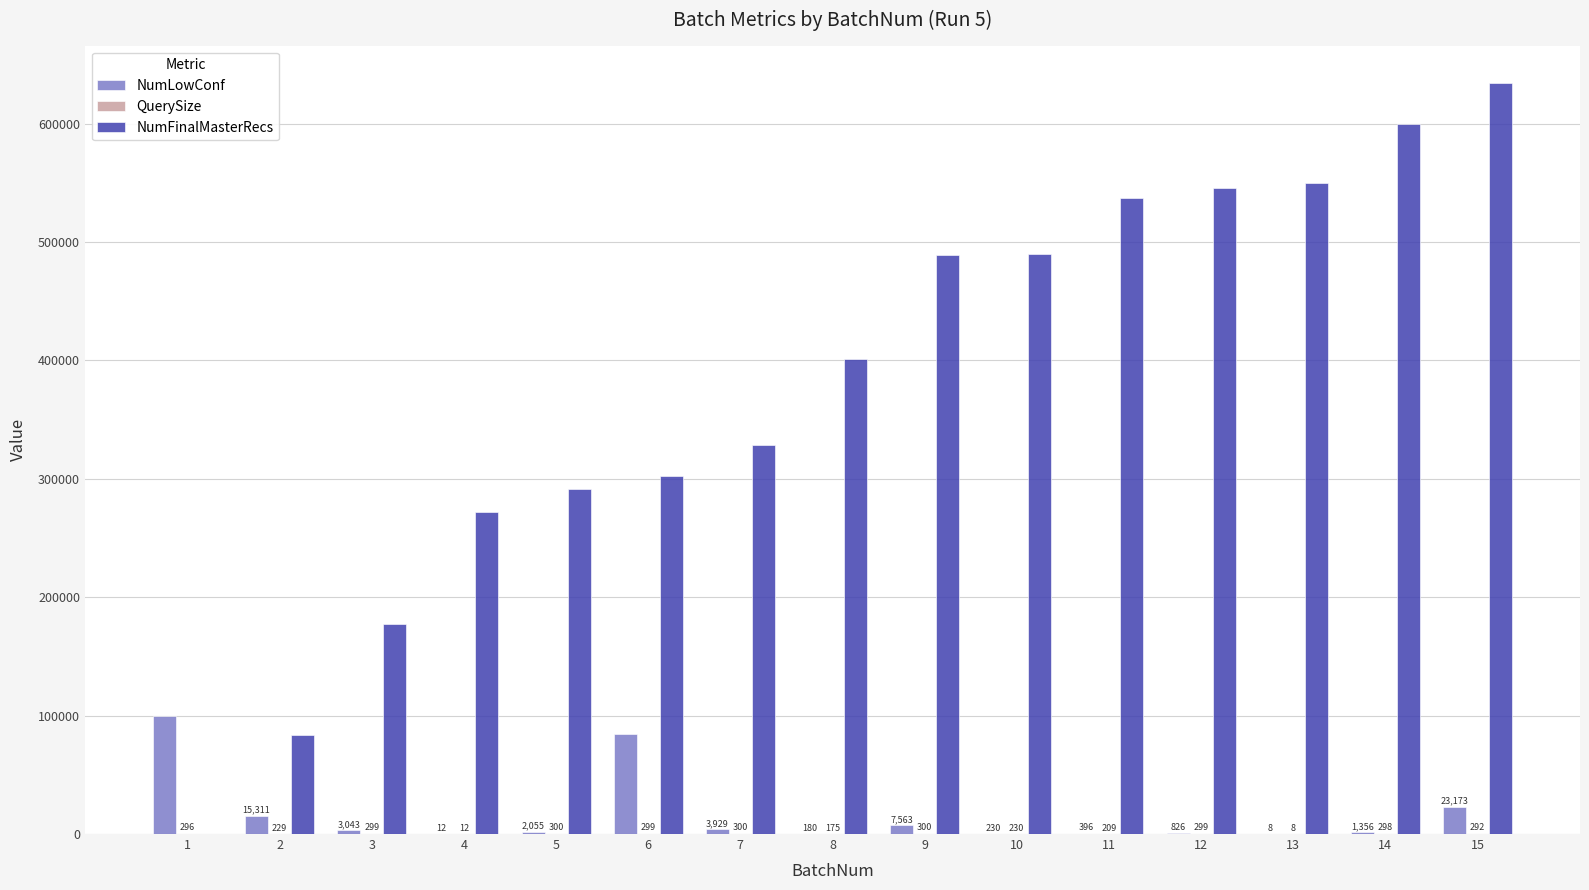

What is the maximum value for NumLowConf?

100000